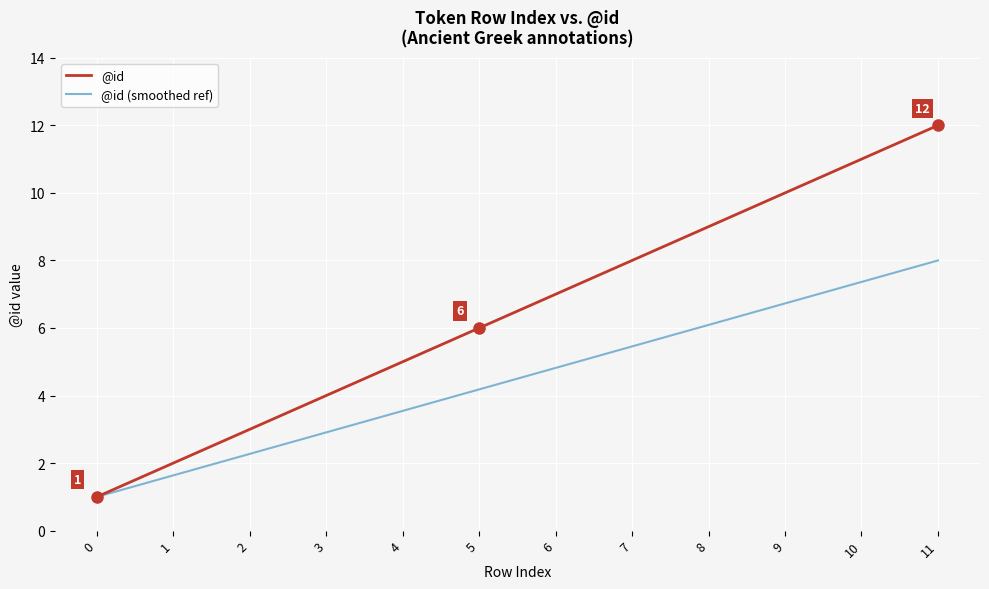

Rank the series by their maximum value, from highest to lowest.

@id, @id (smoothed ref)